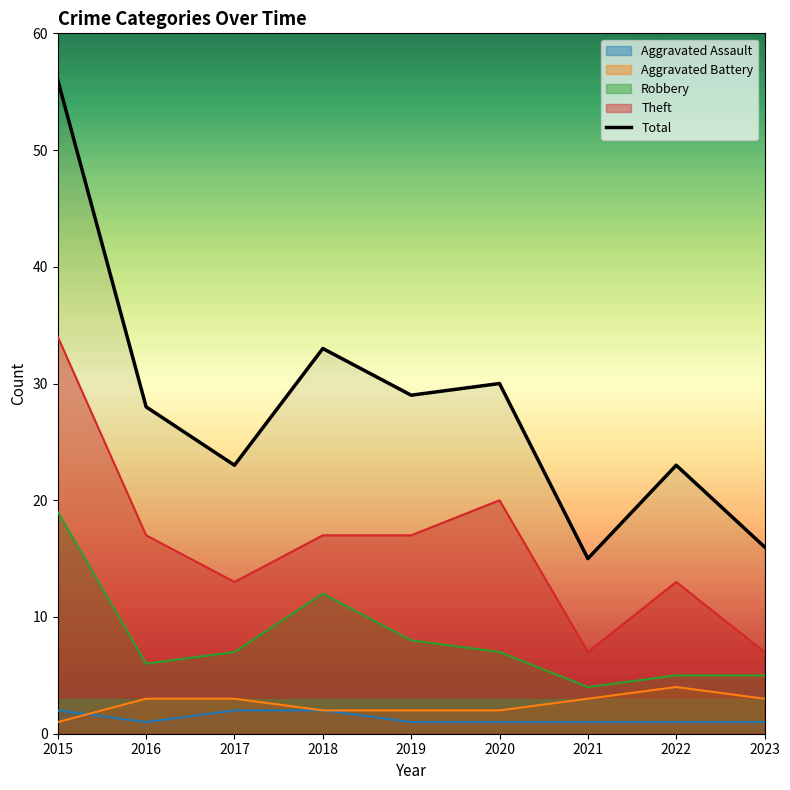

How many data points are above 28?

4